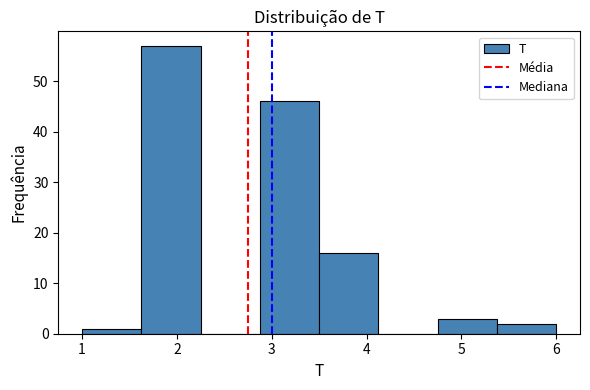

Reading left to right, transcribe this chart: for each bar, give the range it covers on the x-axis and its height. Neither the bar edges nor the heights are printed on the chart, so give them approximately, as read against the axes.

1.0 to 1.6: 1
1.6 to 2.3: 57
2.3 to 2.9: 0
2.9 to 3.5: 46
3.5 to 4.1: 16
4.1 to 4.8: 0
4.8 to 5.4: 3
5.4 to 6.0: 2